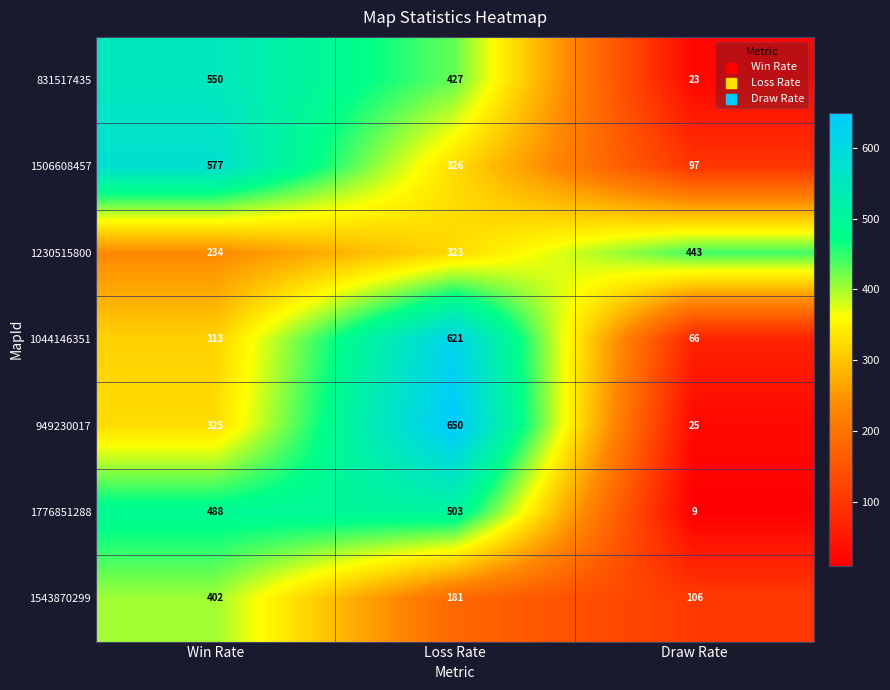

What is the sum of all 1776851288 values?

1000